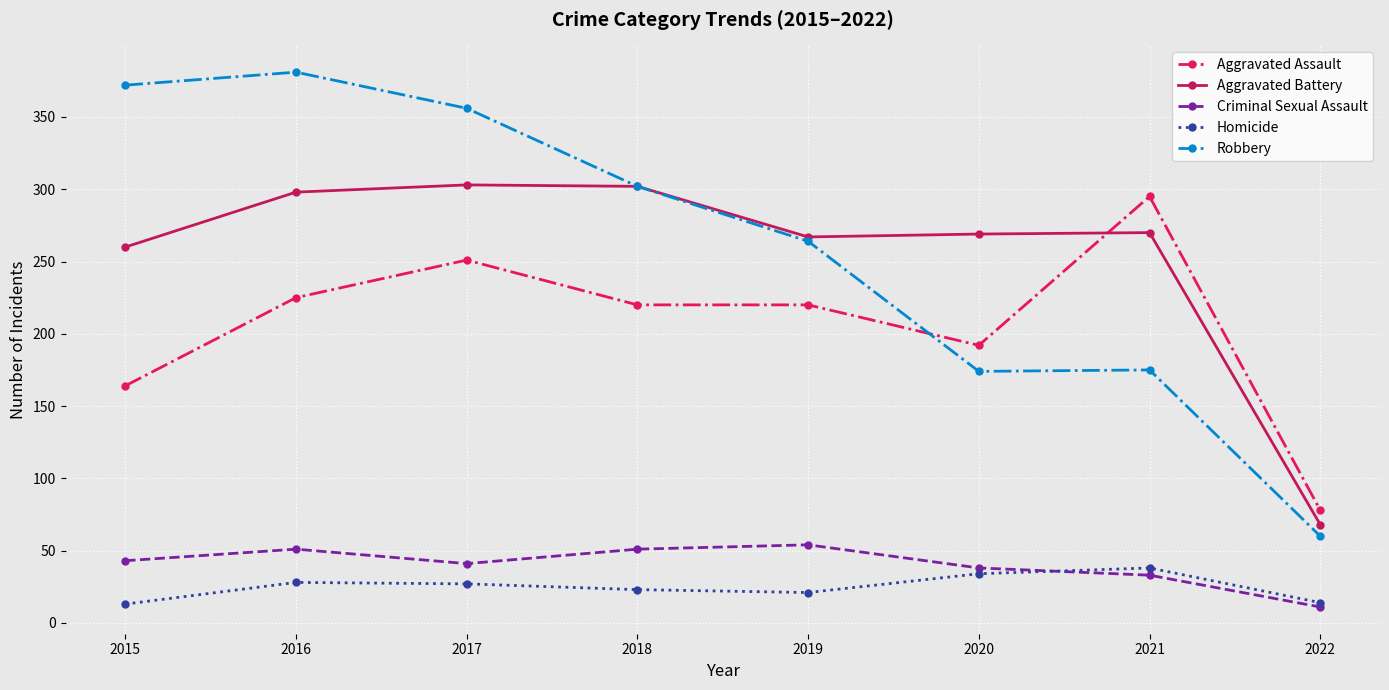

Read the Aggravated Battery value at 2020.

269